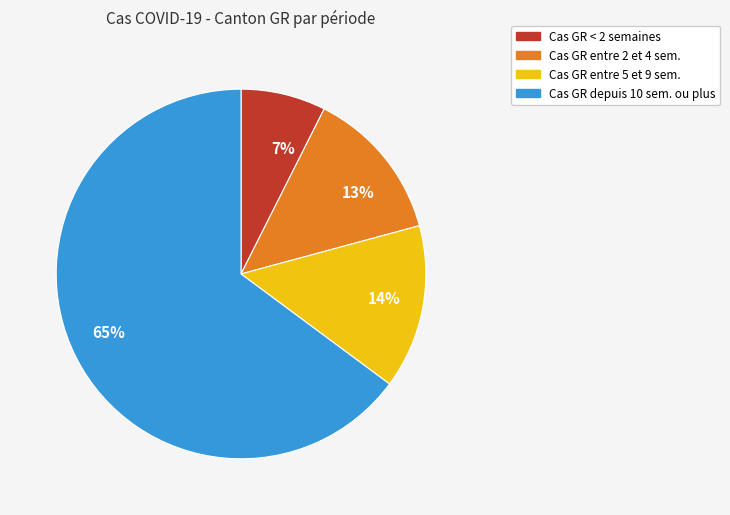

To the nearest percent, what is the average slice percentage?

25%